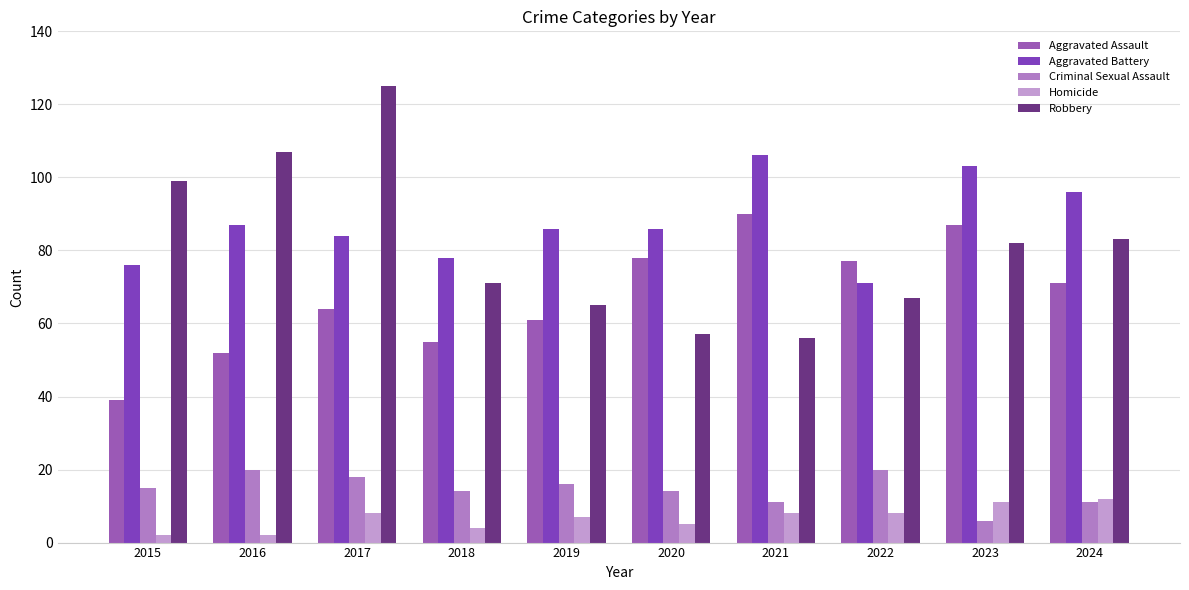

What is the sum of the Aggravated Assault values at 2021 and 2018?

145